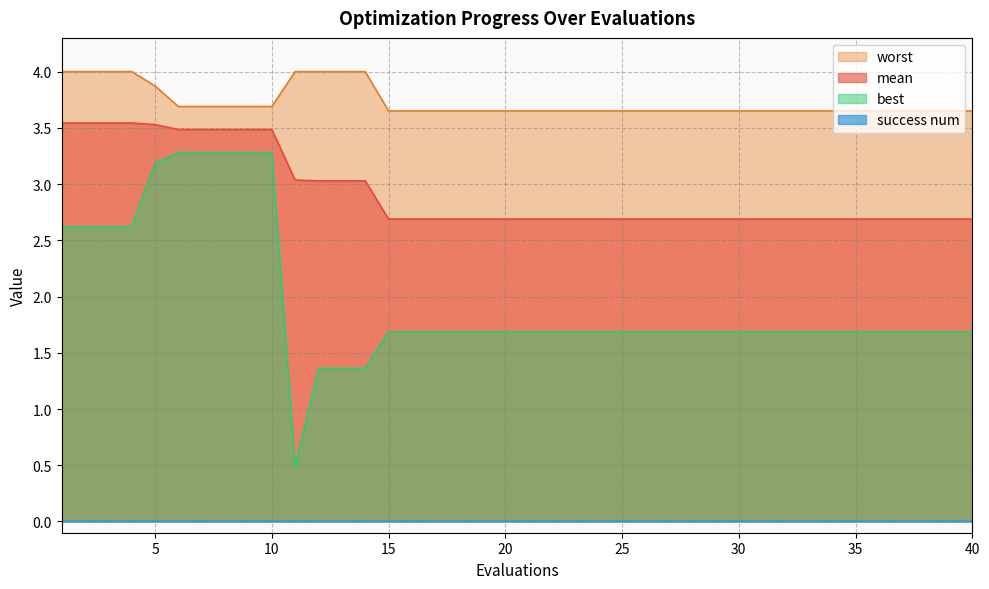

What is the sum of the mean values at 4 and 31?

6.2